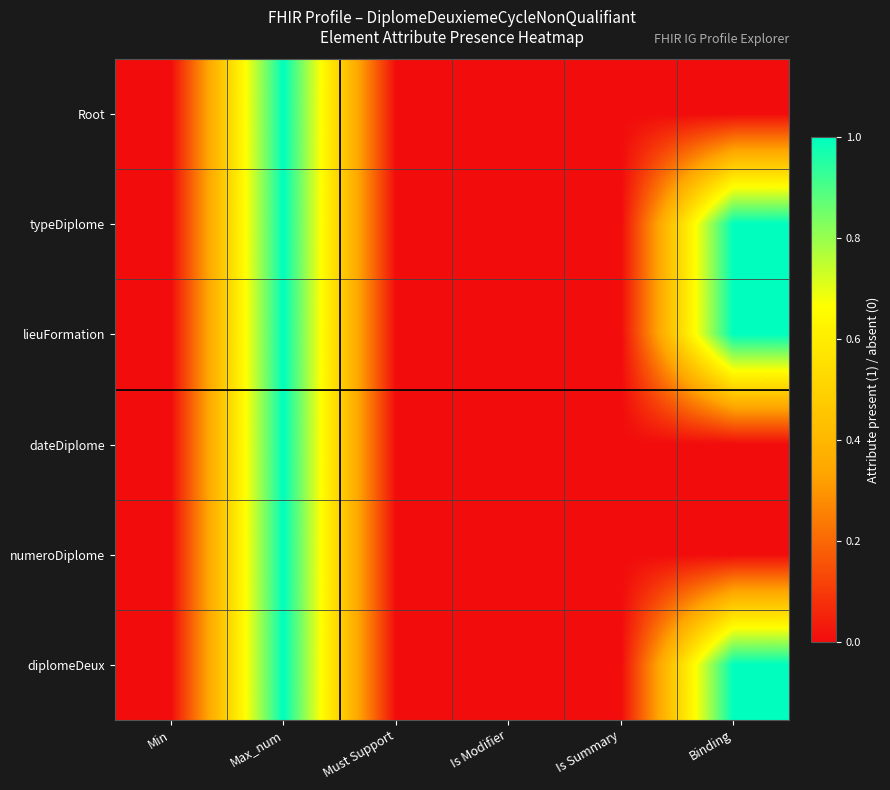

At how many categories does at least one series exceed 0?

2